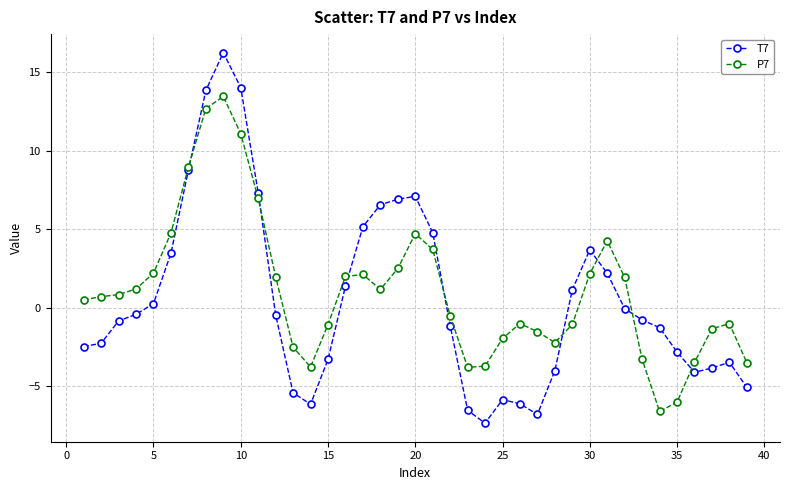

What is the maximum value shown in the chart?

16.3